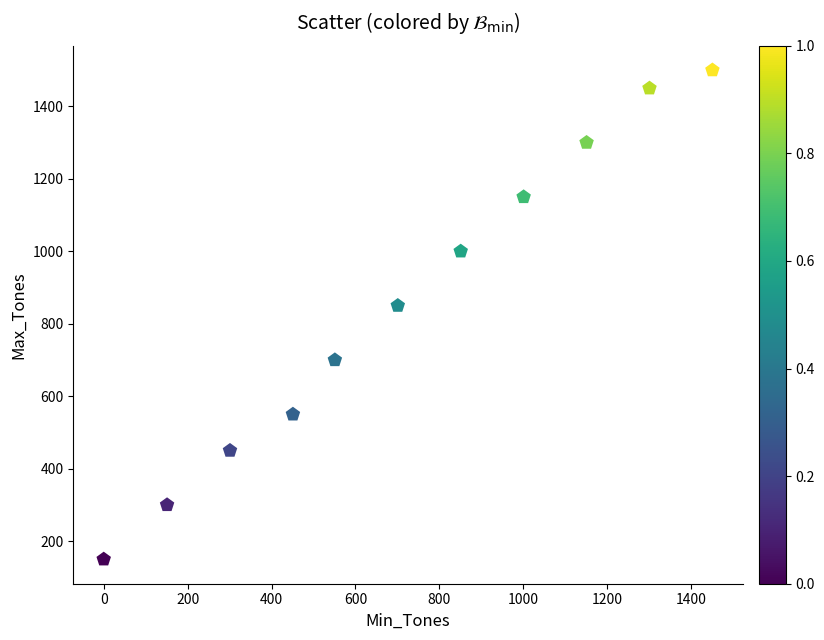

What Y value in the scatter plot is closest to 825?

850